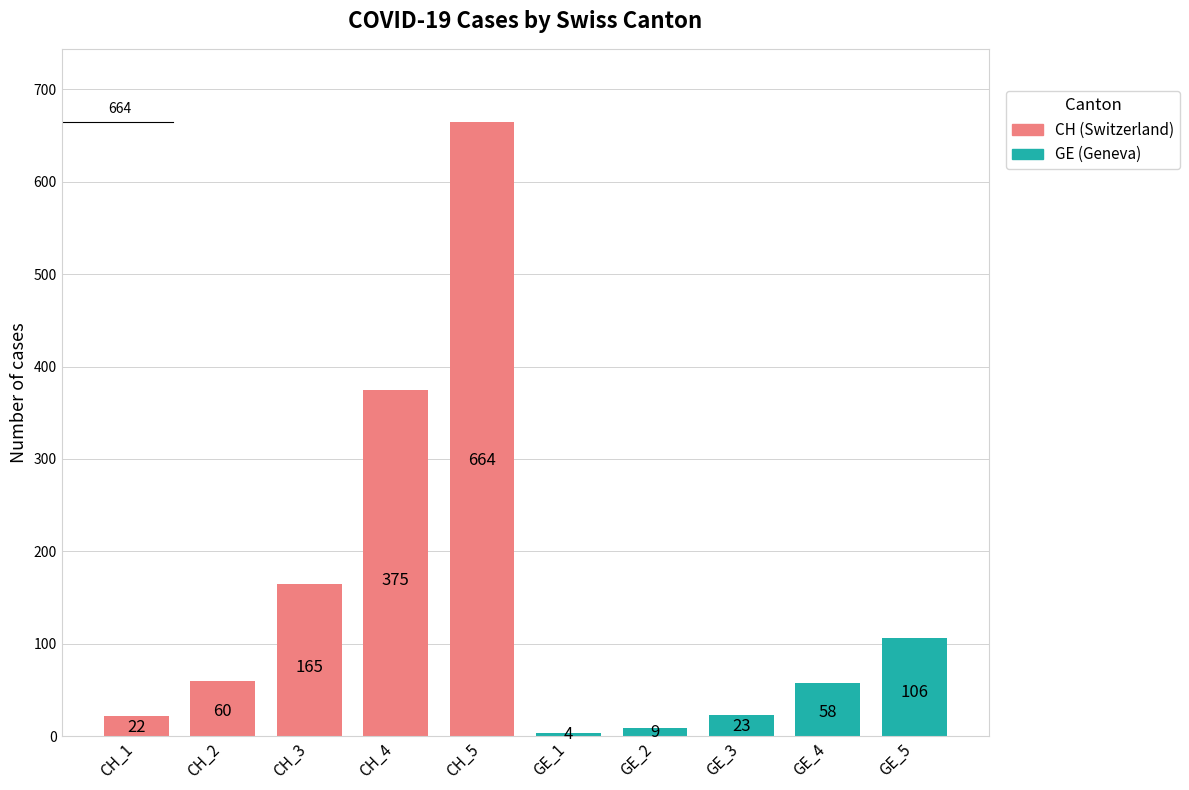

Reading left to right, what are all the values shown in this chart?

CH (Switzerland): 22	60	165	375	664
GE (Geneva): 4	9	23	58	106